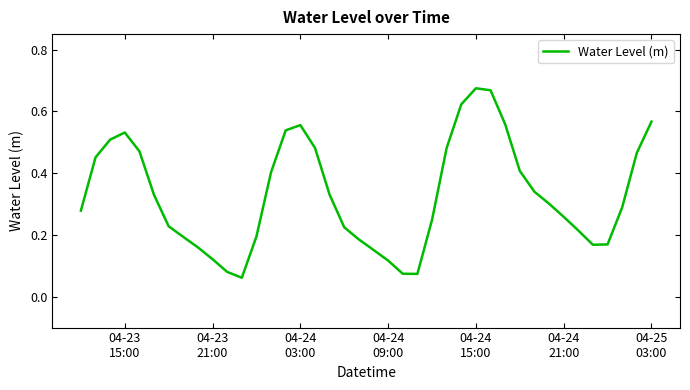

Is this an area chart (filled region under the line)?

No